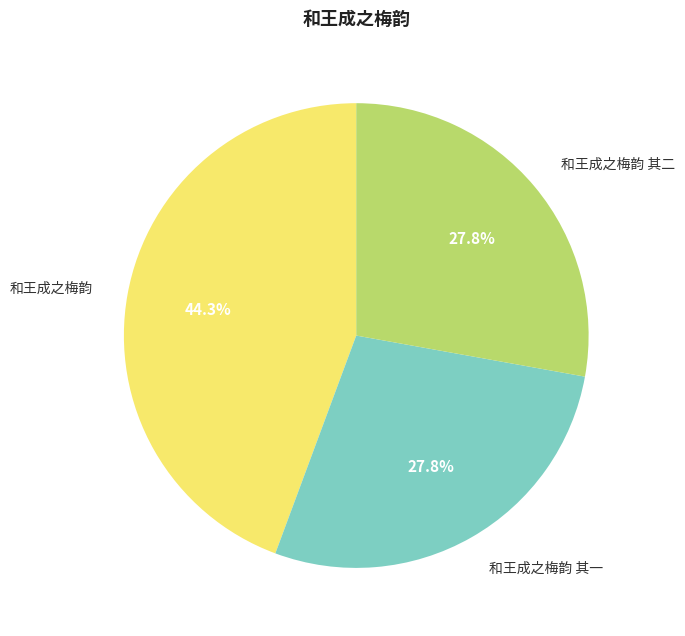

Is there a majority slice in this chart?

No